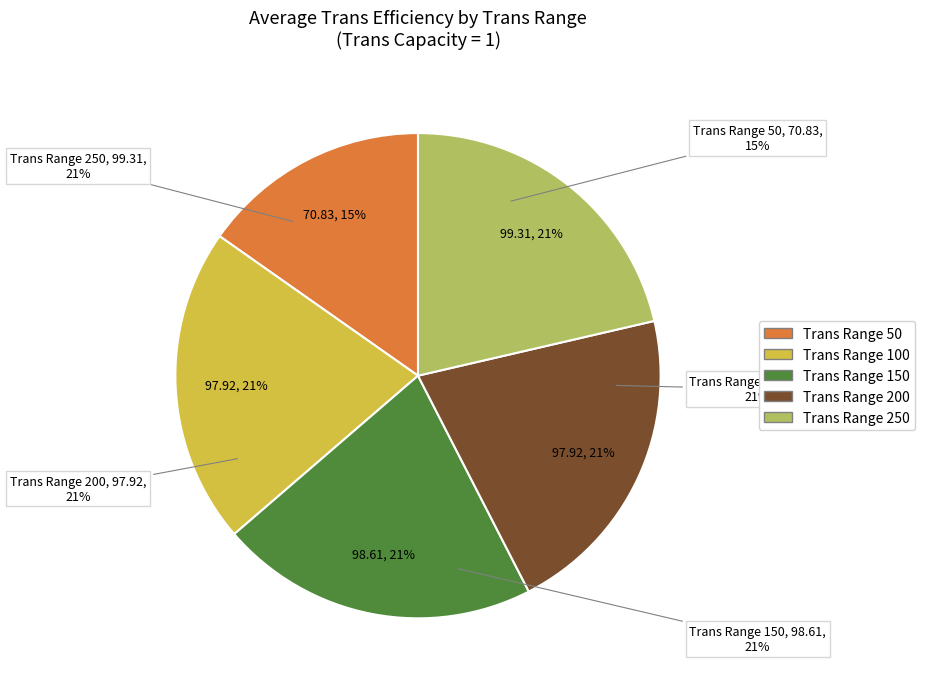

How many segments does this pie chart have?

5